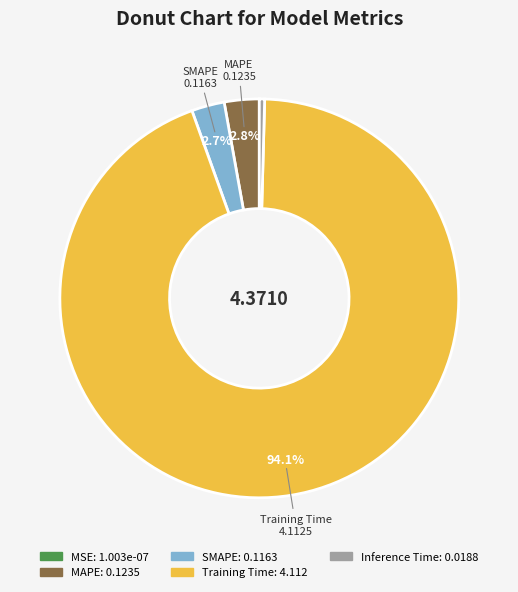

To the nearest percent, what portion does SMAPE represent?

3%